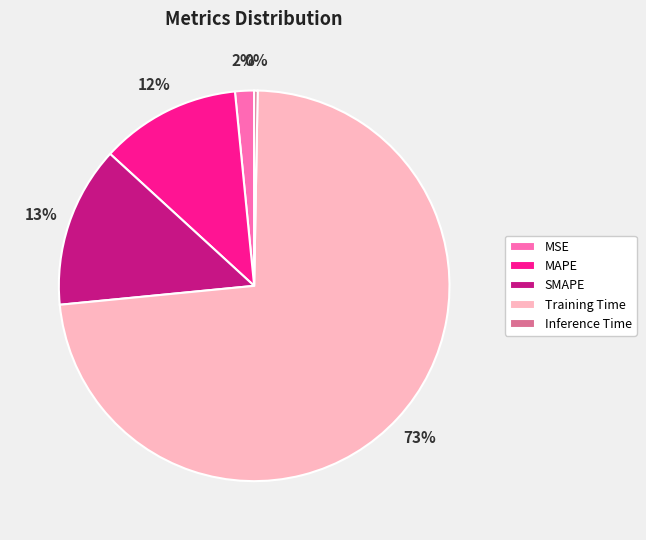

How many slices are in this pie chart?

5